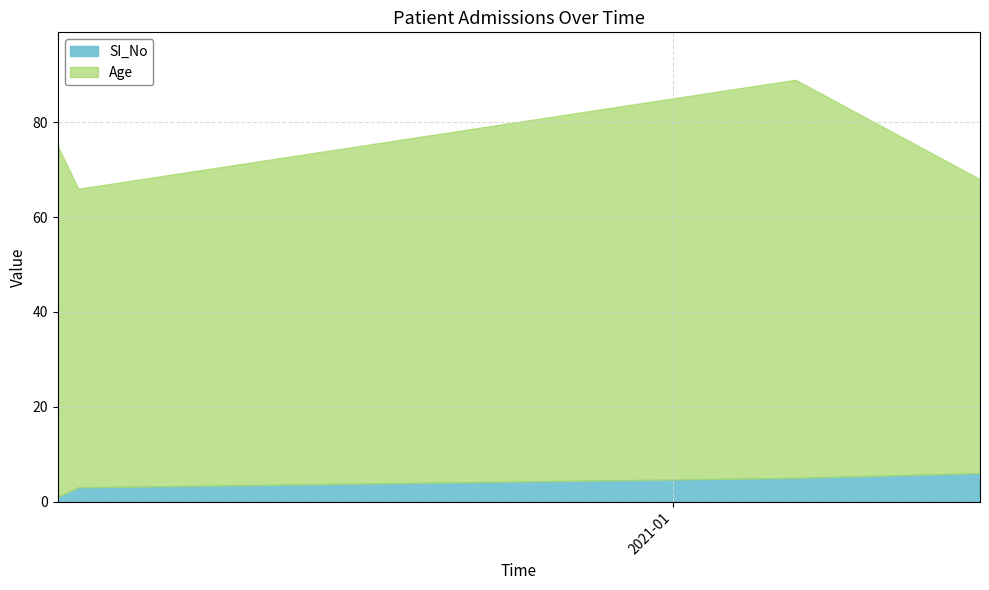

Is it true that the value at 03-12-2020 is 2?

False